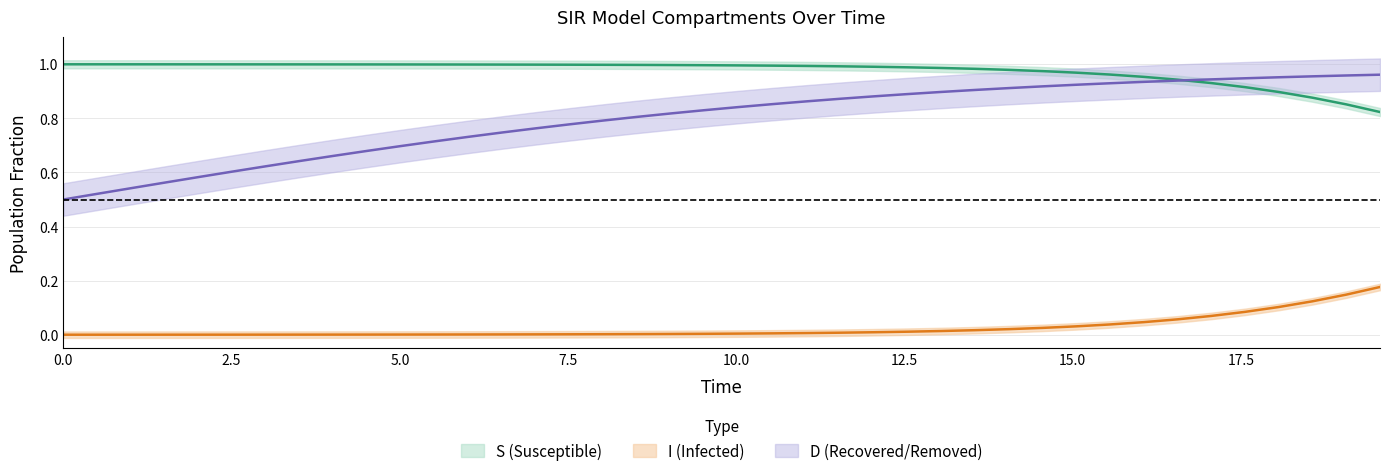

What is the average value of the S series?

1.0